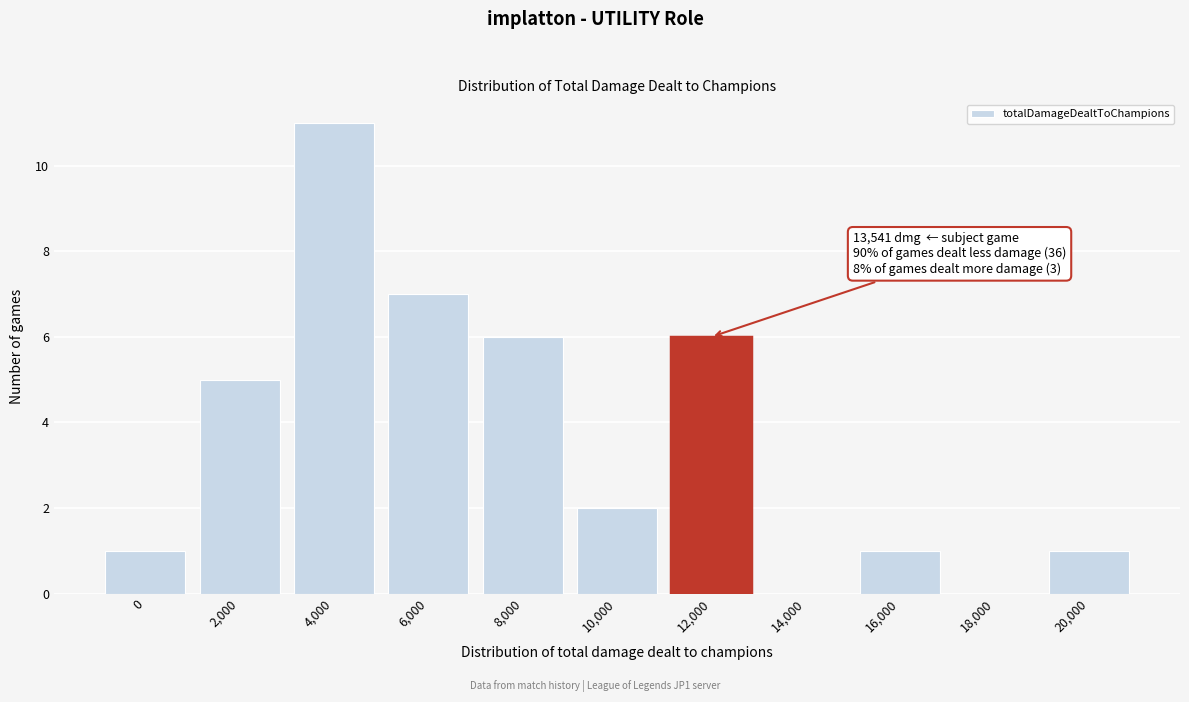

Reading right to left, what are all the values shown in this chart?

20,000=1	18,000=0	16,000=1	14,000=0	12,000=6	10,000=2	8,000=6	6,000=7	4,000=11	2,000=5	0=1